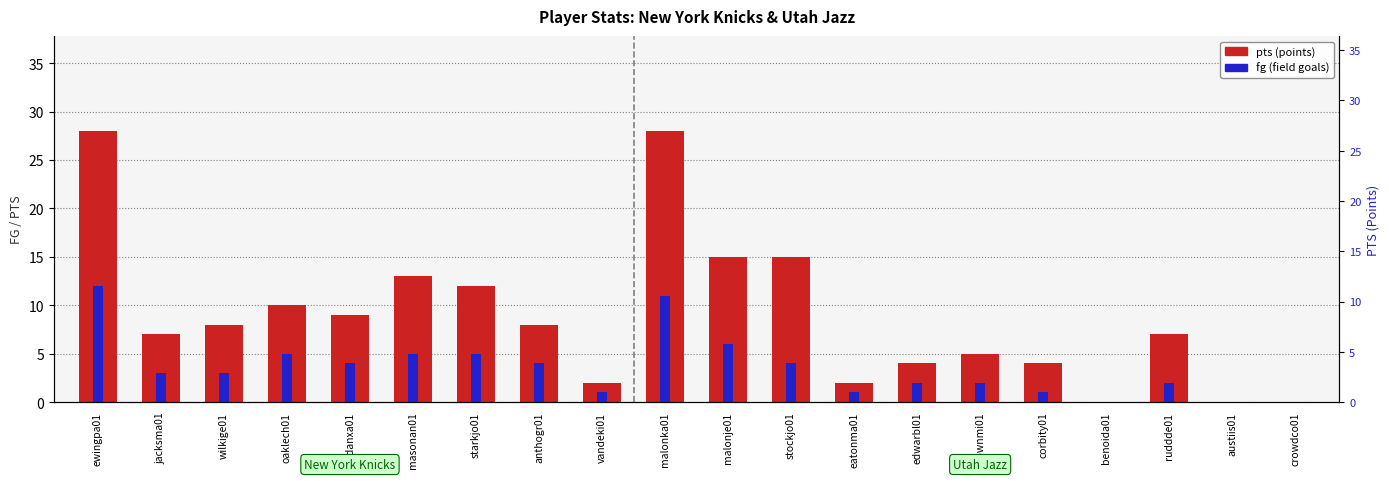

How many groups of bars are there?

20